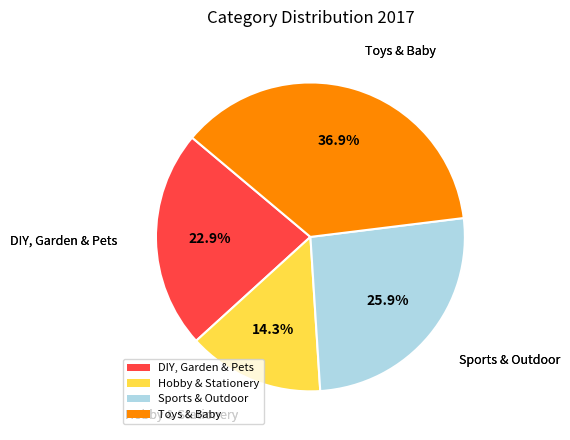

What percentage do DIY, Garden & Pets and Sports & Outdoor together represent?

48.8%